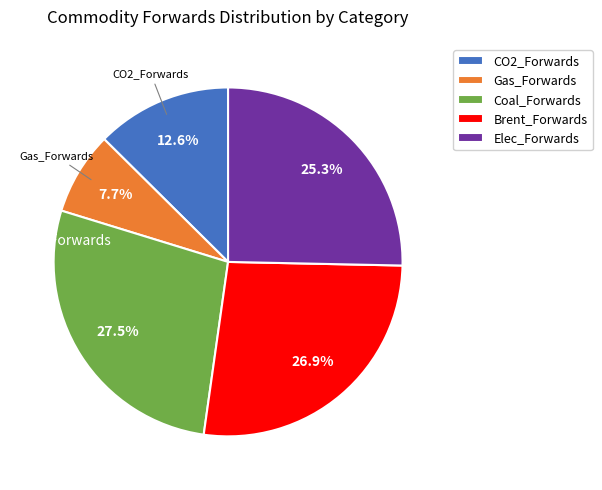

Does Elec_Forwards account for over 50% of the chart?

No